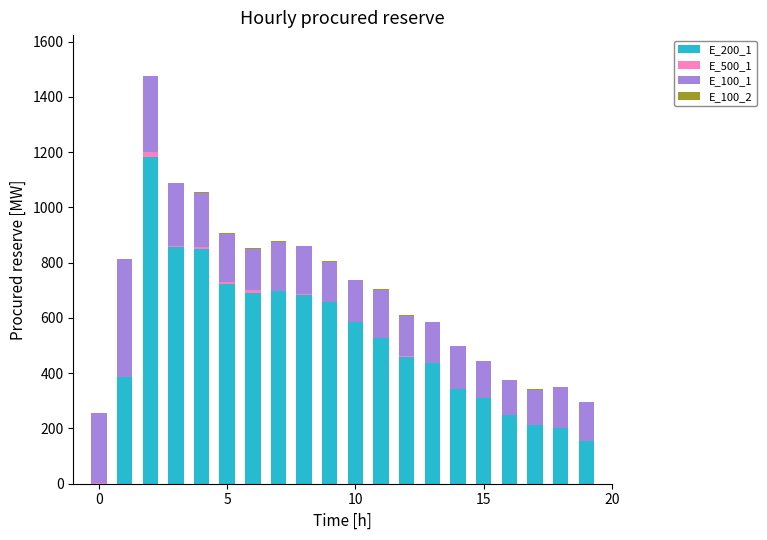

Does the chart contain stacked bars?

Yes